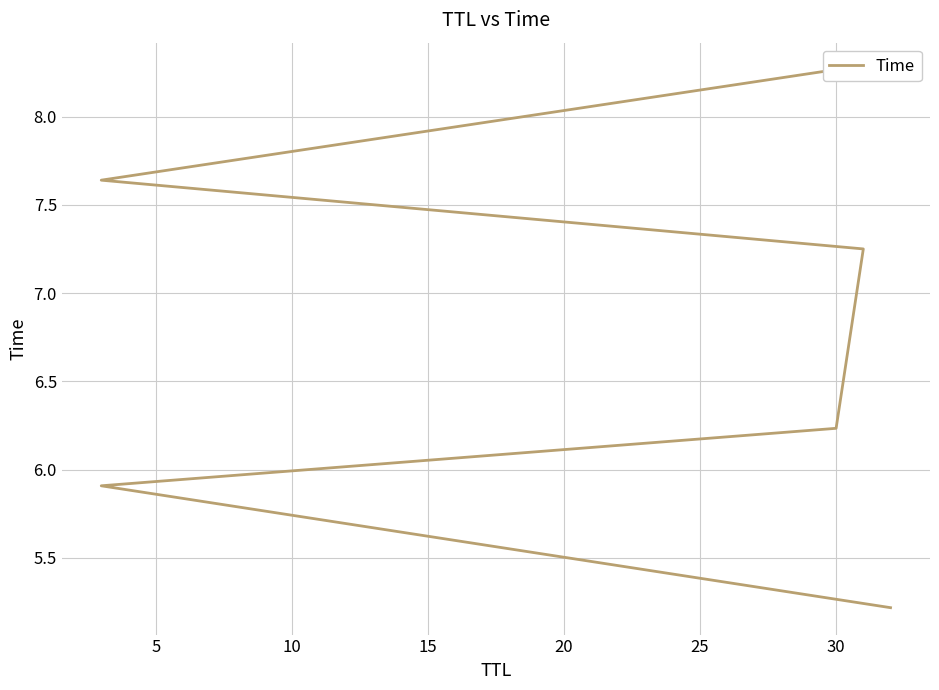

What is the smallest value displayed?

5.2